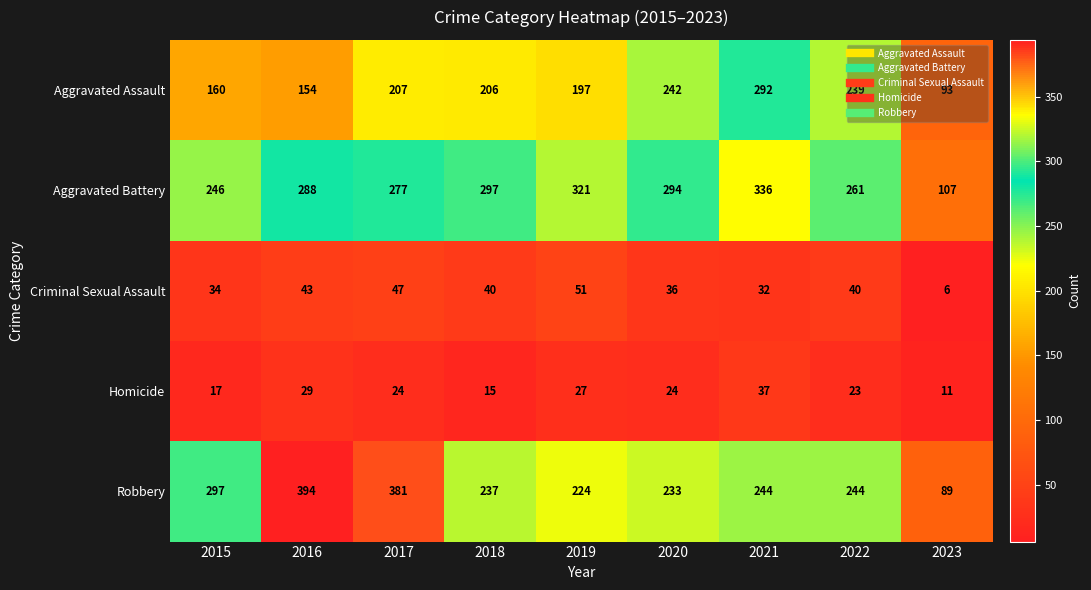

List the series in order of their peak value, lowest first.

Homicide, Criminal Sexual Assault, Aggravated Assault, Aggravated Battery, Robbery